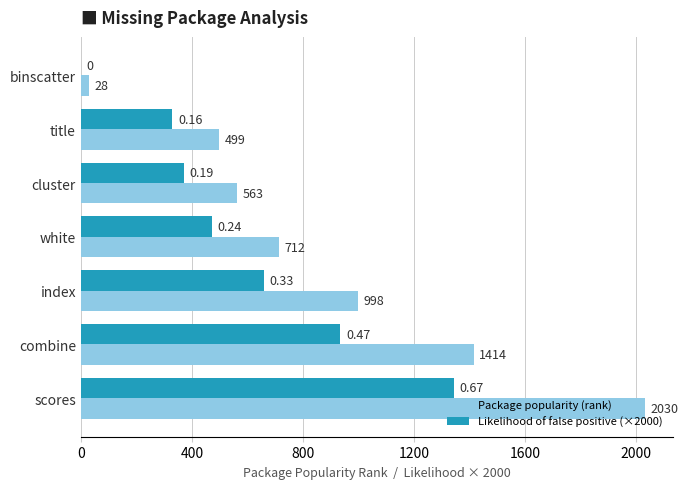

How many distinct data groups are displayed?

2